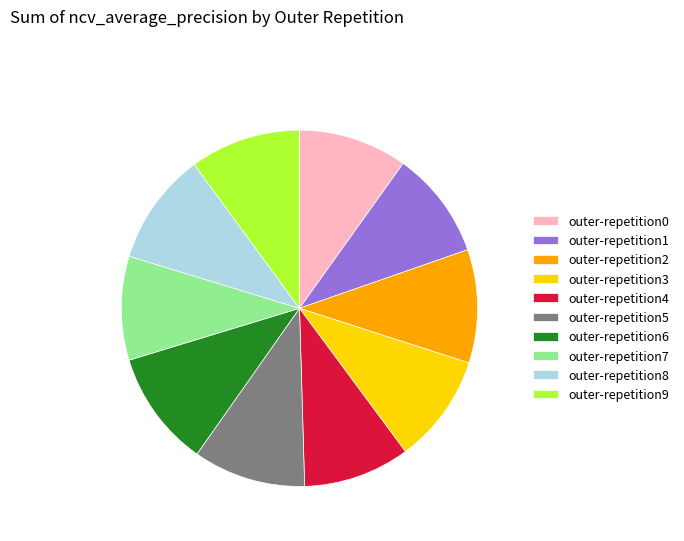

The outer-repetition4 slice represents 24% of the pie. True or false?

False